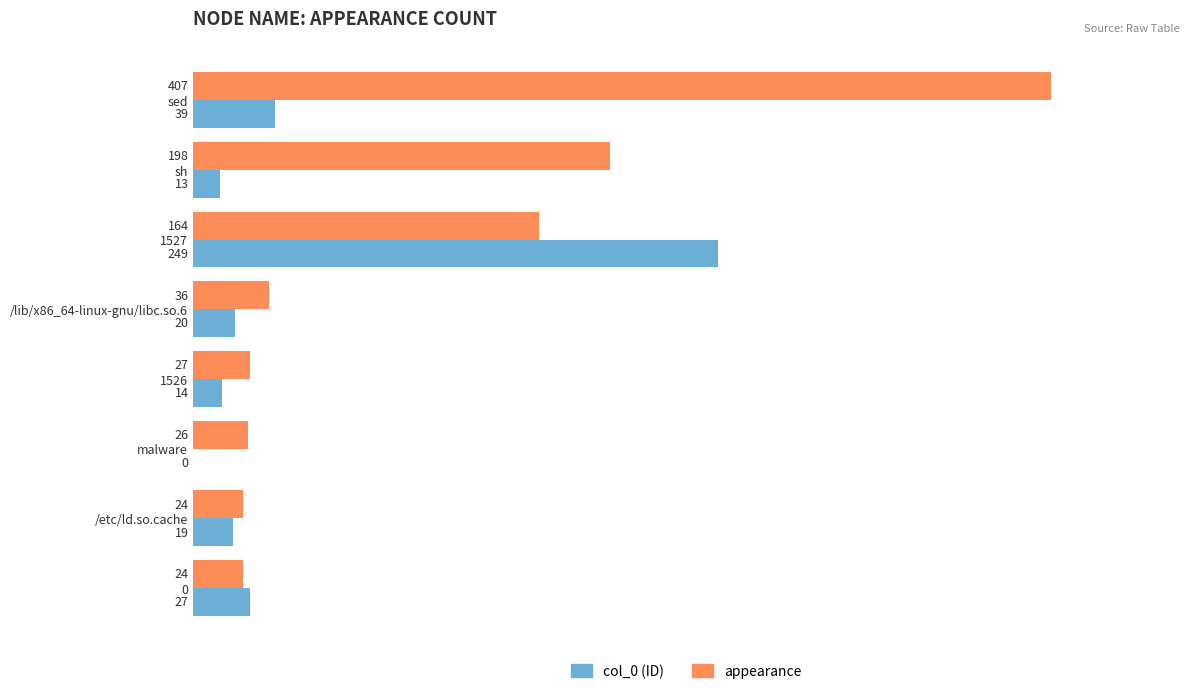

At which category is the sum across all series the highest?

sed